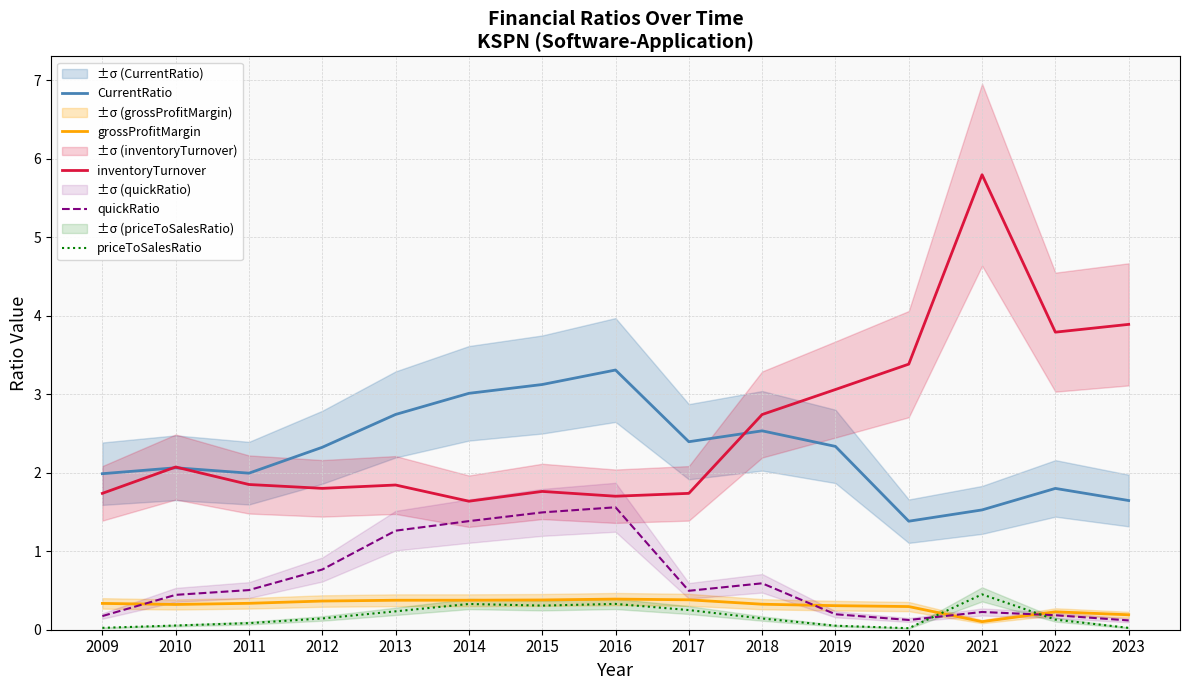

What is the approximate value of inventoryTurnover at 2017?

1.7